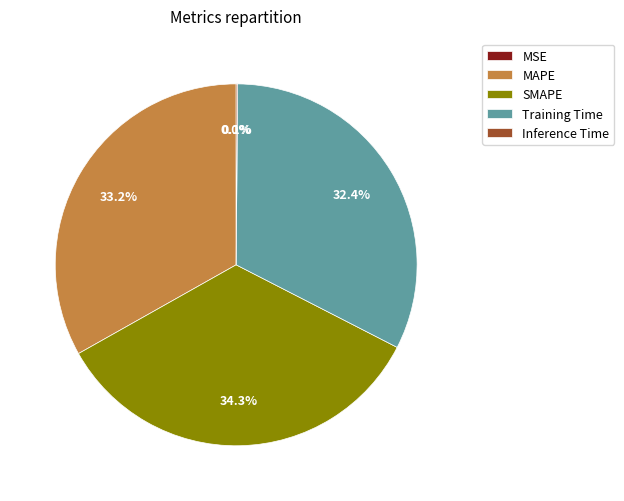

Between MAPE and Training Time, which is larger?

MAPE